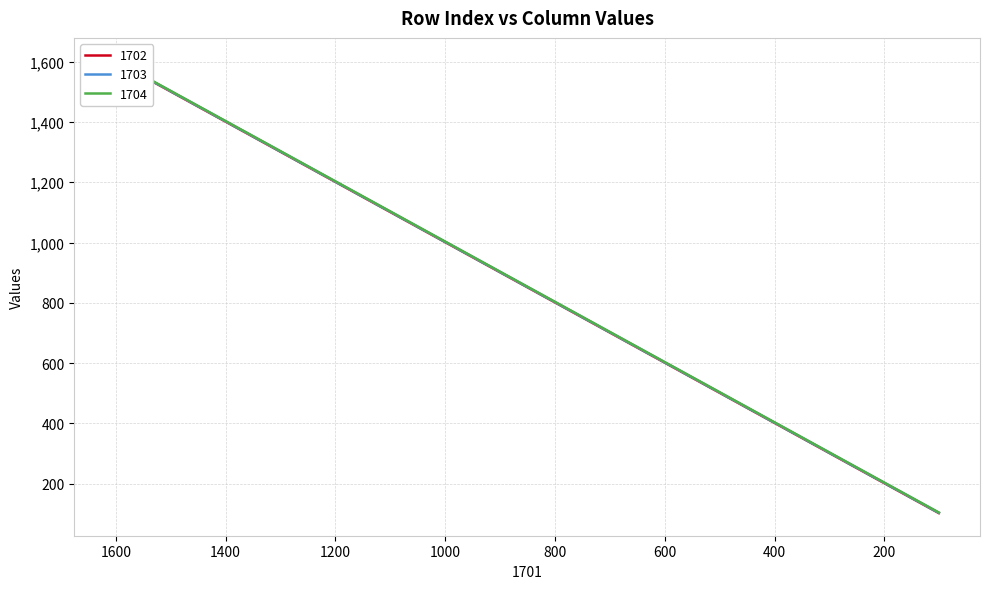

Which series has the largest total across all categories?

1704